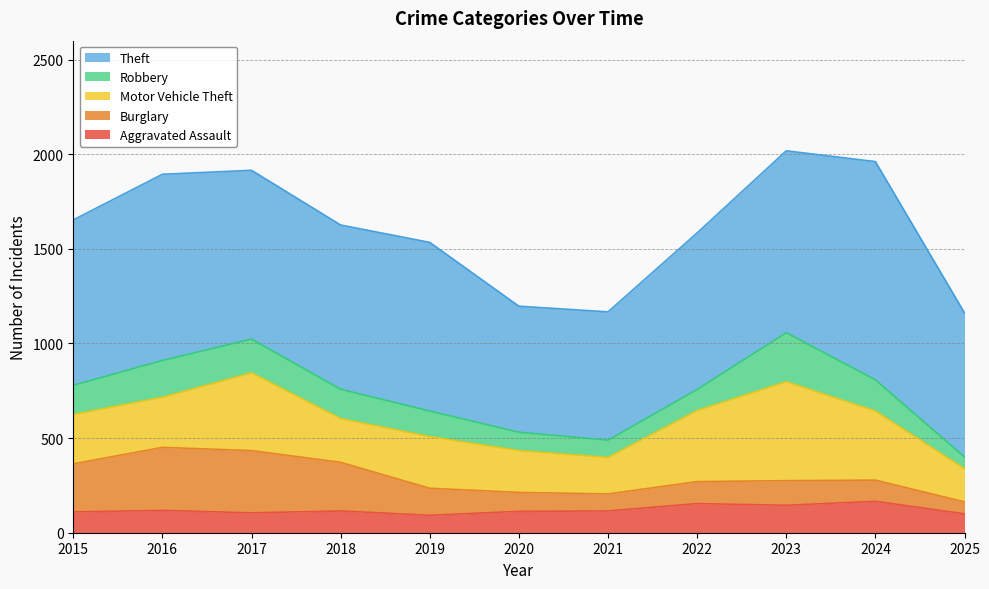

How many lines are shown in the chart?

5